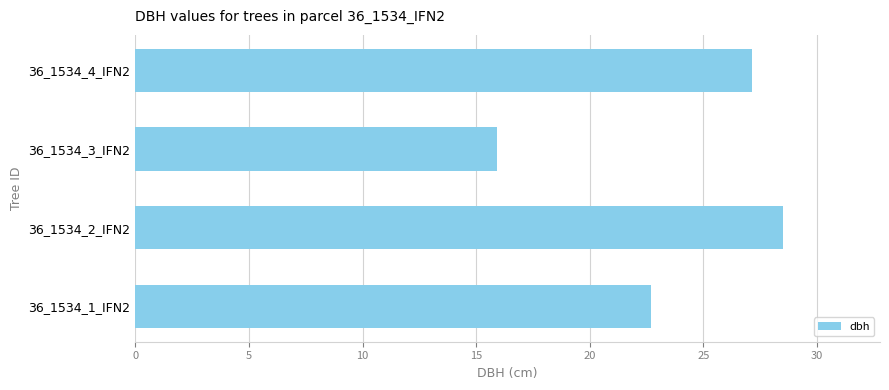

The chart shows a value of 15.9 at 36_1534_3_IFN2. True or false?

True